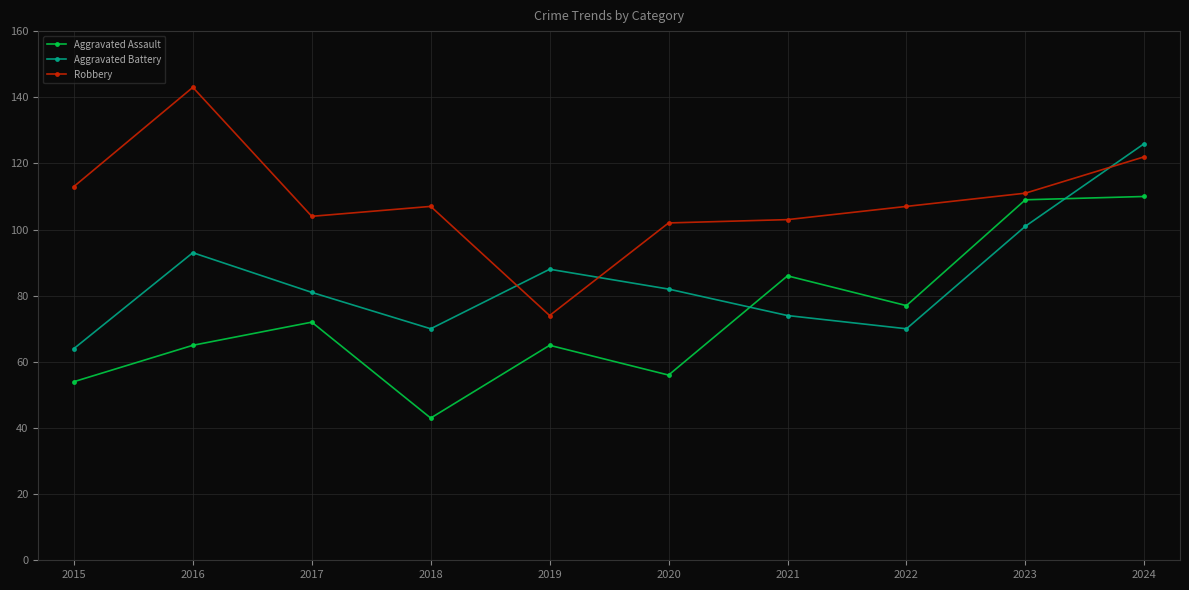

Which series has the largest total across all categories?

Robbery